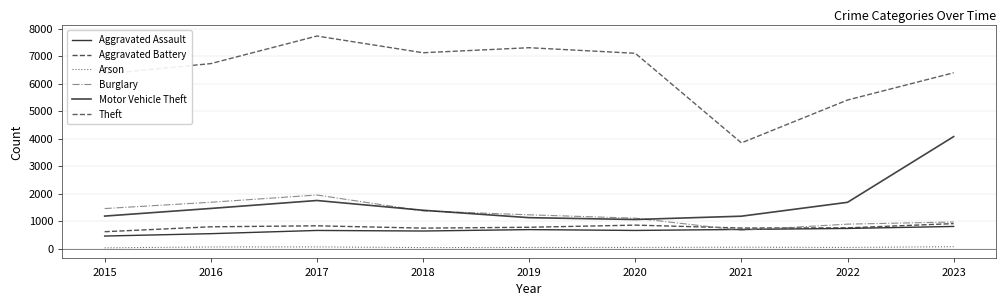

Reading left to right, list all the values displayed in this chart.

Aggravated Assault: 457	543	660	640	691	660	697	733	806
Aggravated Battery: 614	793	829	745	776	854	749	755	909
Arson: 28	59	61	37	41	43	51	42	68
Burglary: 1457	1686	1950	1371	1229	1107	666	890	968
Motor Vehicle Theft: 1183	1461	1750	1395	1125	1059	1179	1684	4075
Theft: 6354	6731	7734	7126	7309	7106	3846	5406	6397